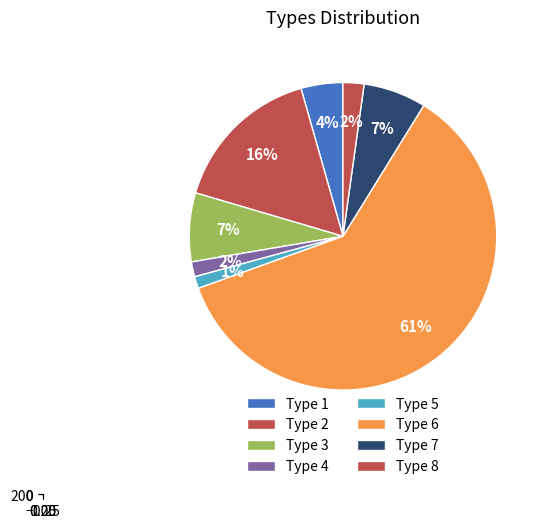

Is Type 6 the majority of the pie?

Yes